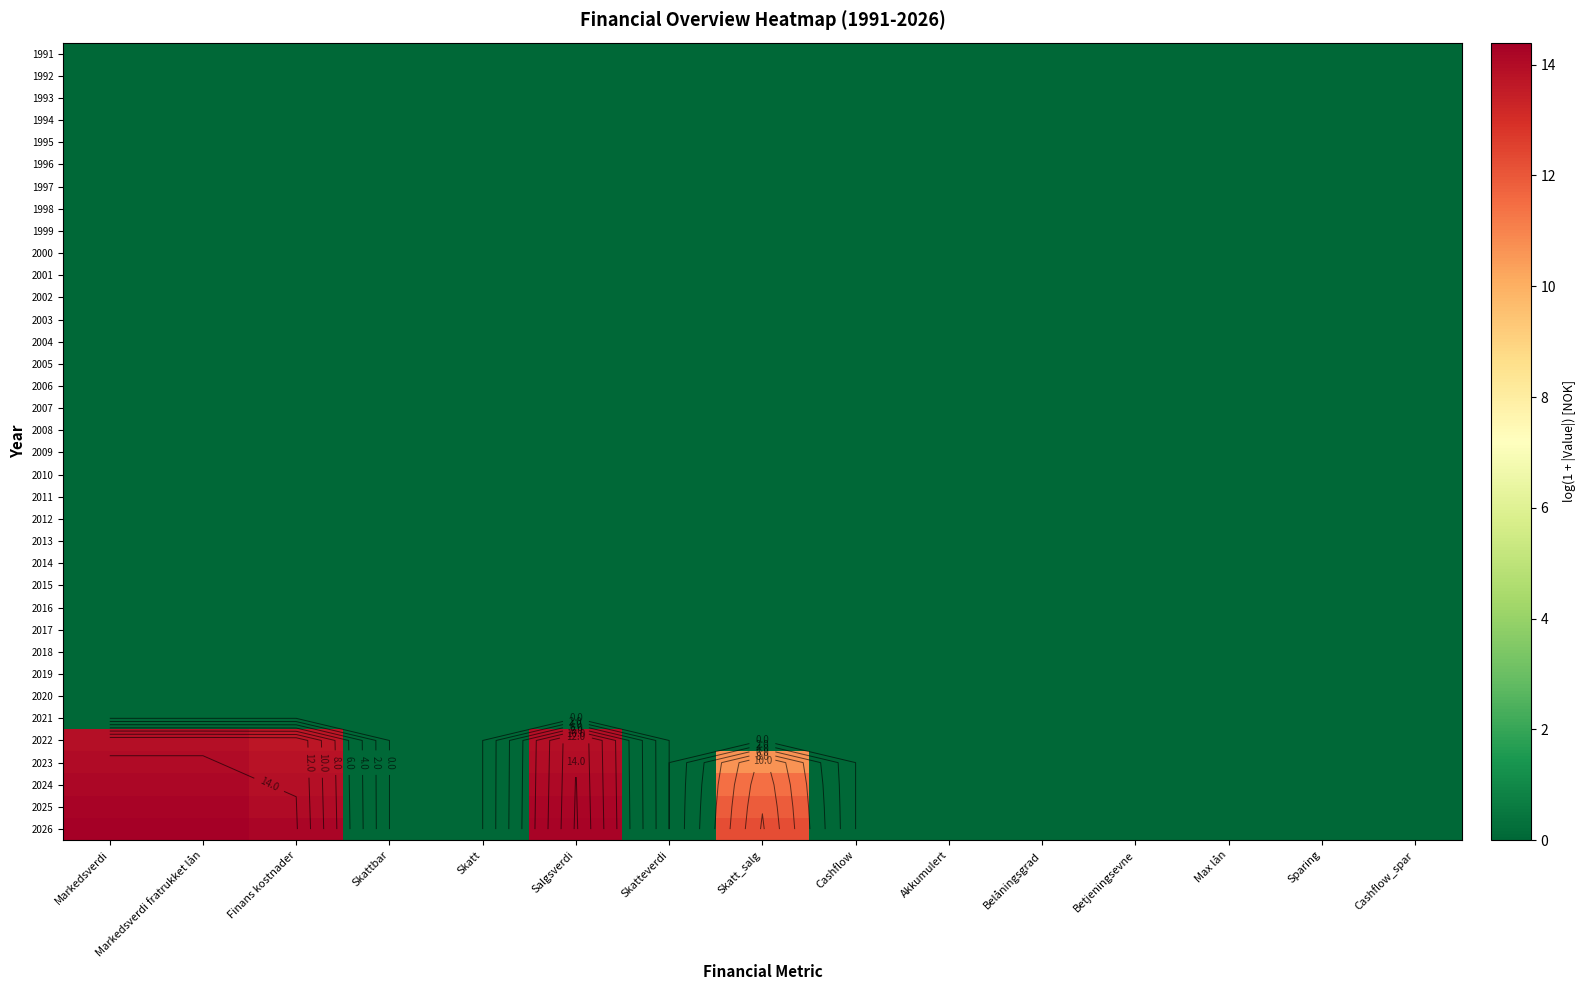

True or false: 2019 has a value of 0.0 at Cashflow.

True